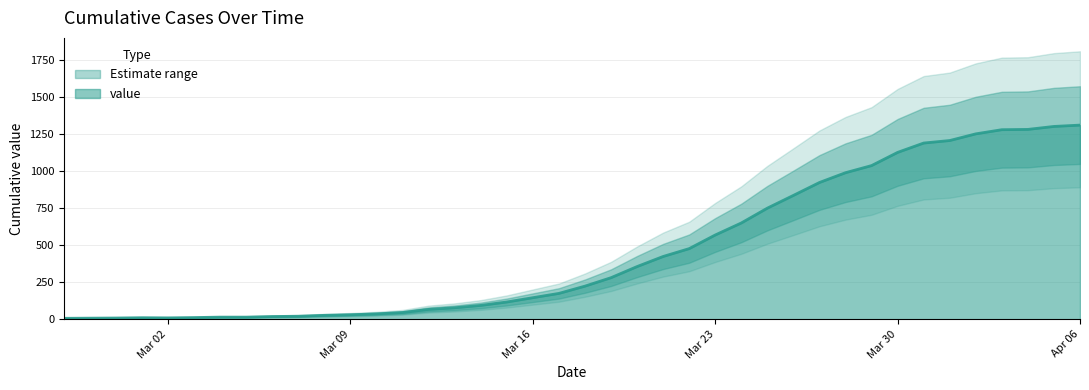

What is the average value?

460